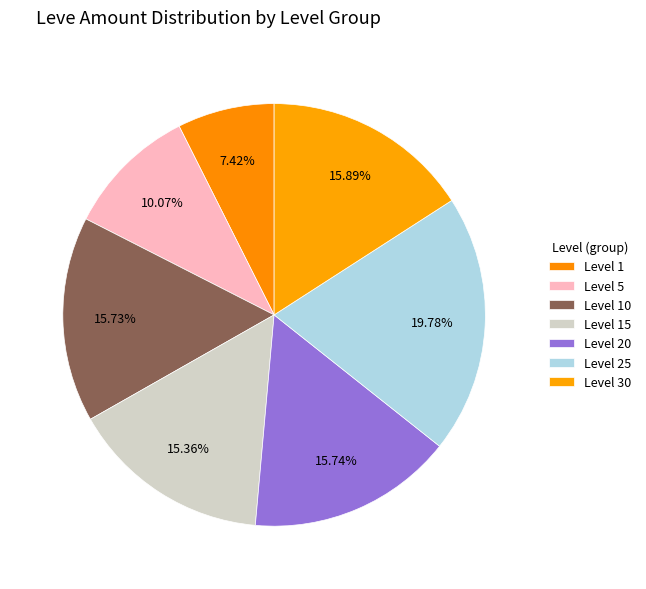

How many segments does this pie chart have?

7